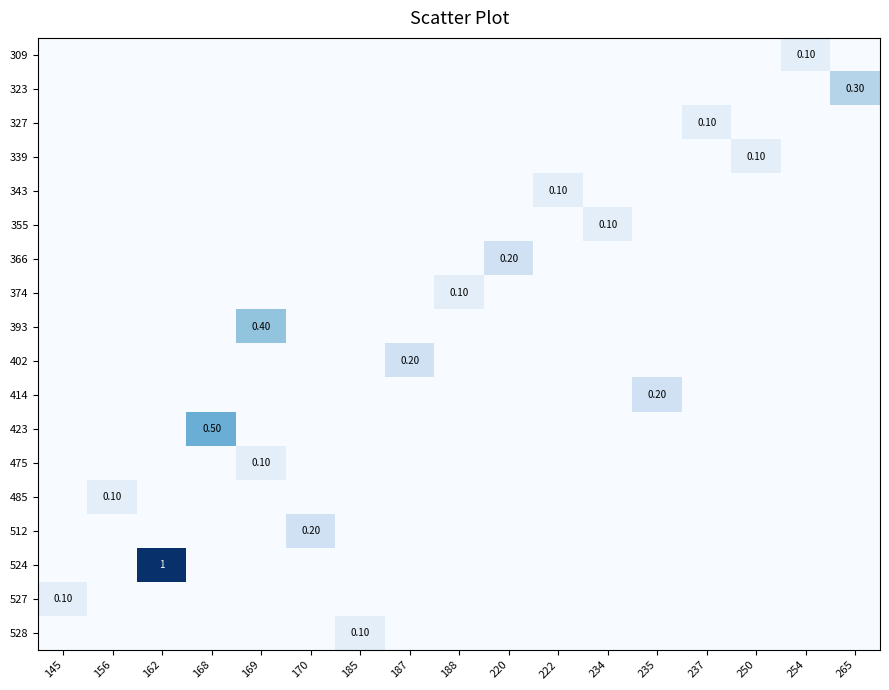

What is the spread (max minus min) of values at 250?

0.1